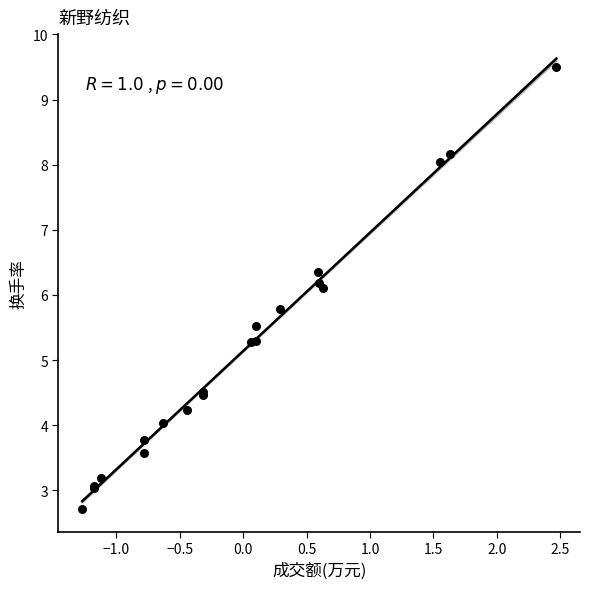

What Y value in the scatter plot is closest to 6?

6.1